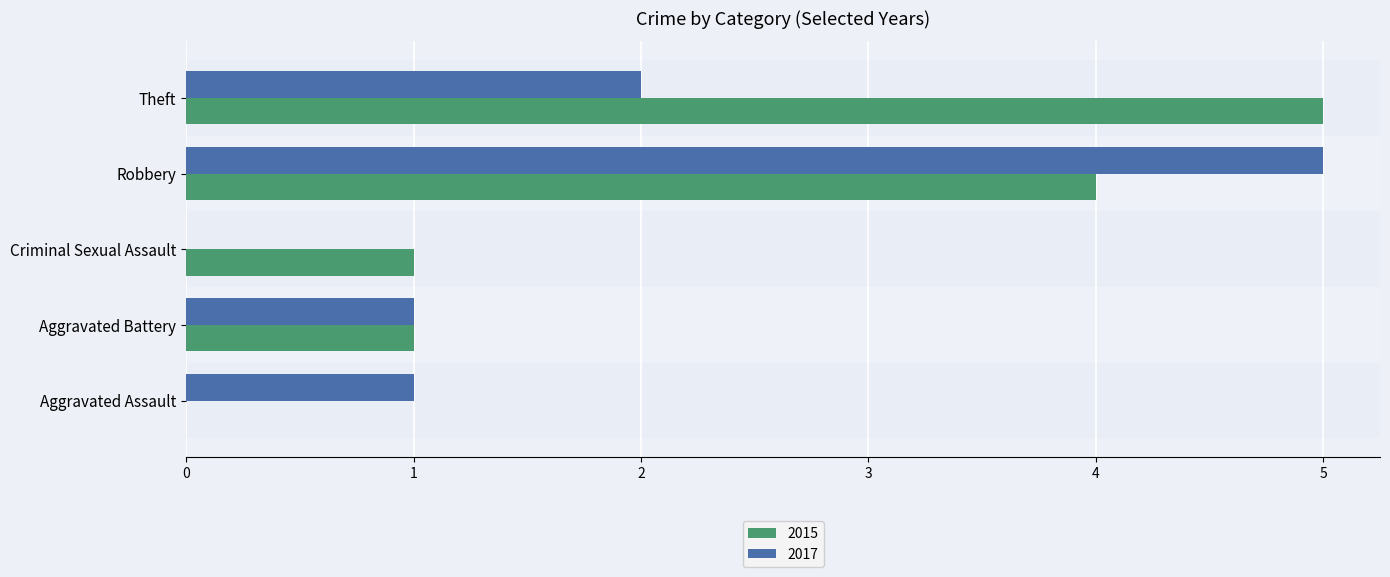

Is it true that 2015 equals 0 at Aggravated Assault?

True